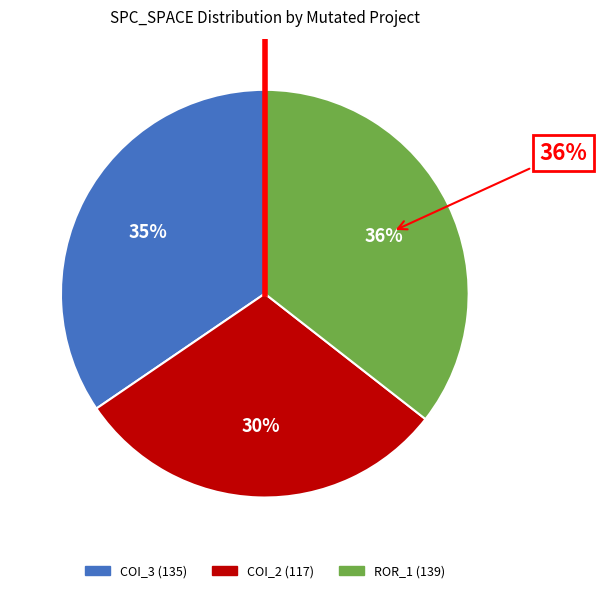

True or false: AutoResponder.EmailSystem.Client.COI_3 accounts for 28% of the total.

False